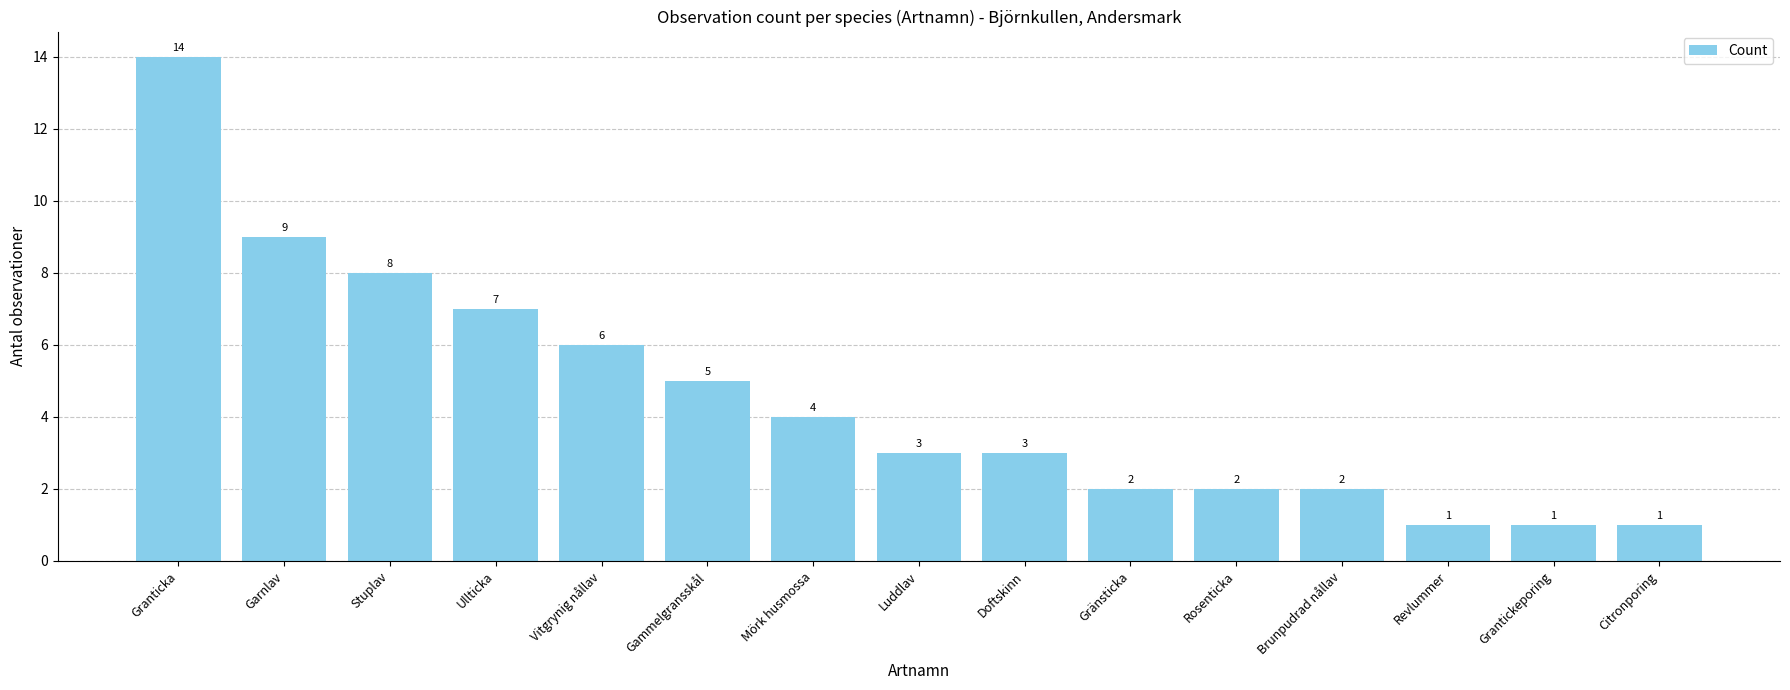

What is the greatest value displayed?

14